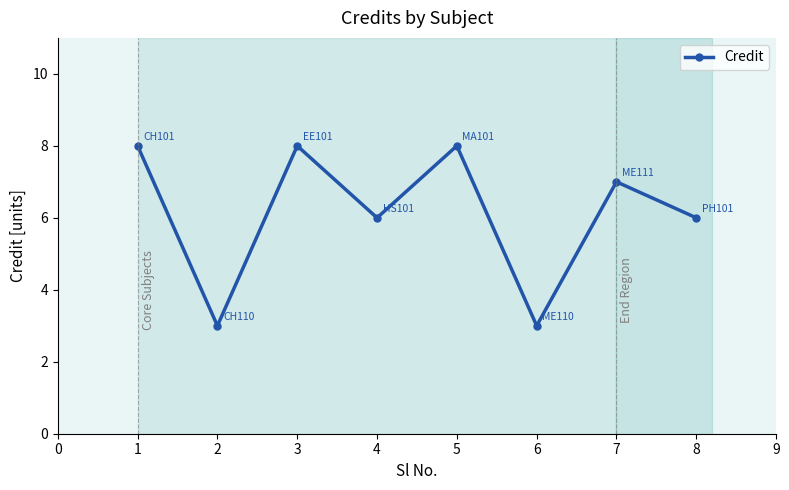

What is the maximum value shown in the chart?

8